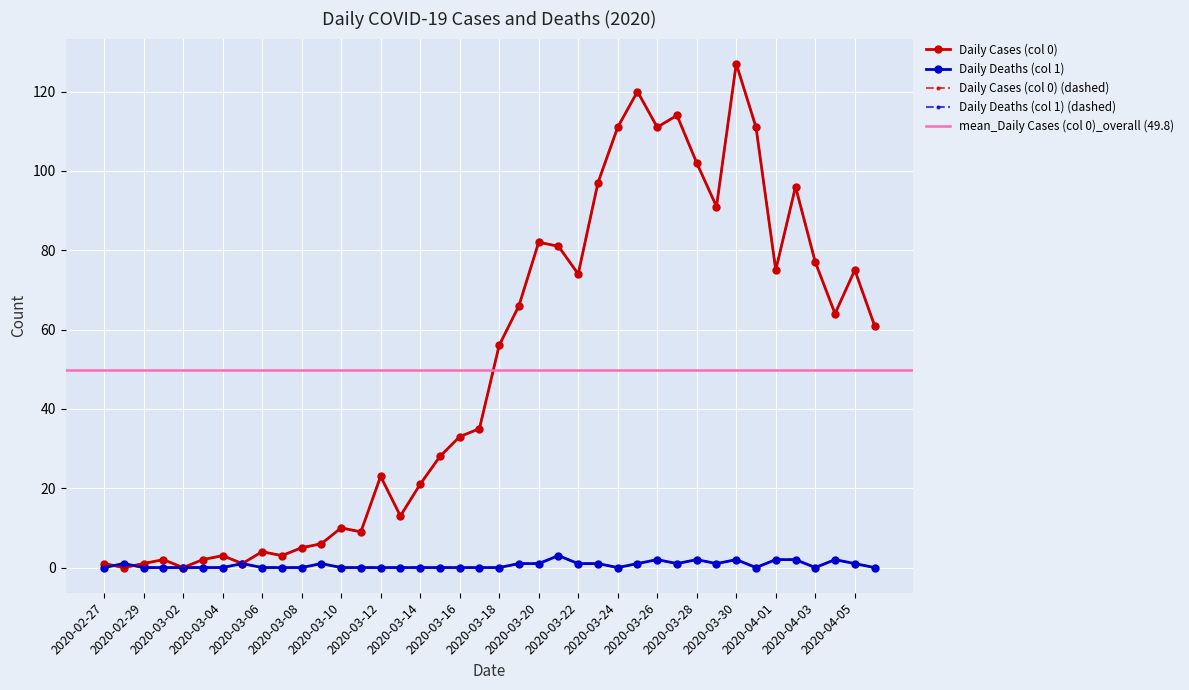

The Daily Deaths (col 1) series shows 0 at 2020-04-06. True or false?

True